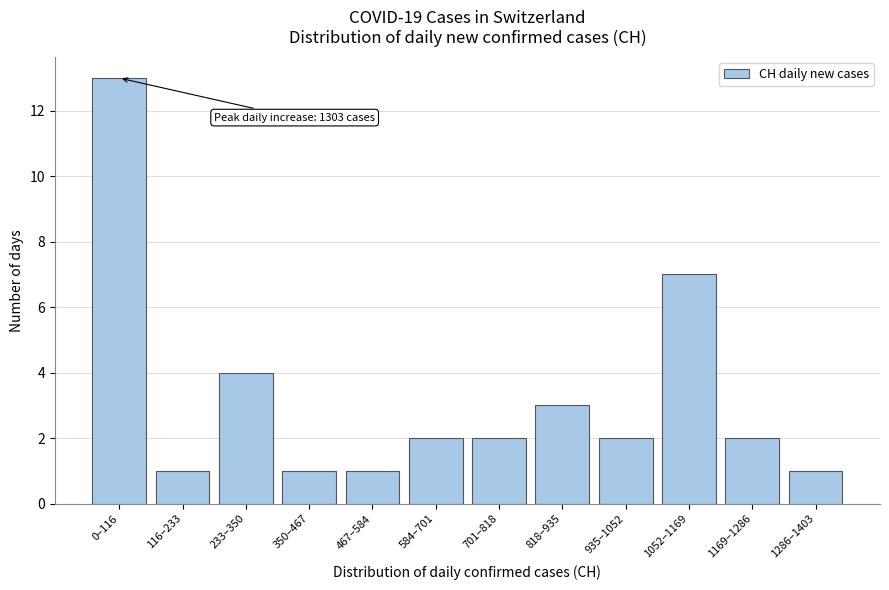

Reading right to left, transcribe all the data shown in this chart.

1	2	7	2	3	2	2	1	1	4	1	13